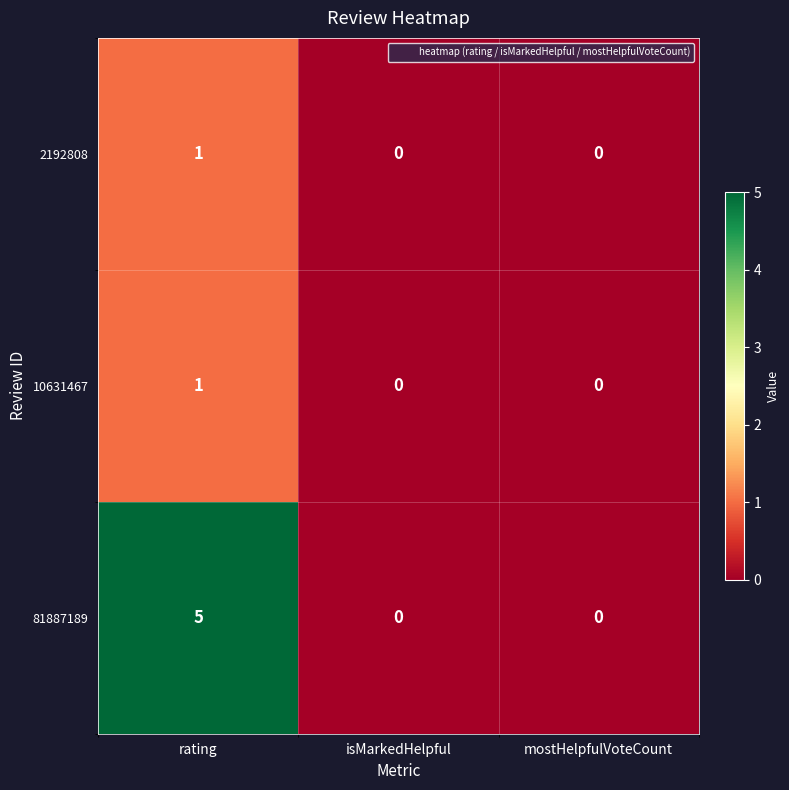

What is the difference between the maximum and minimum values in the 81887189 series?

5